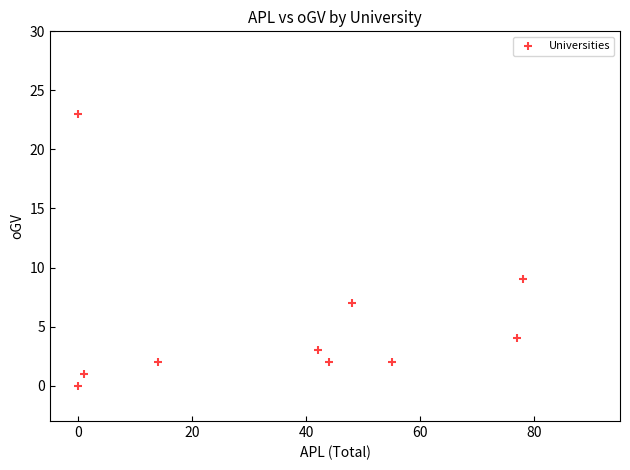

What is the range of Y values (max minus min)?

23